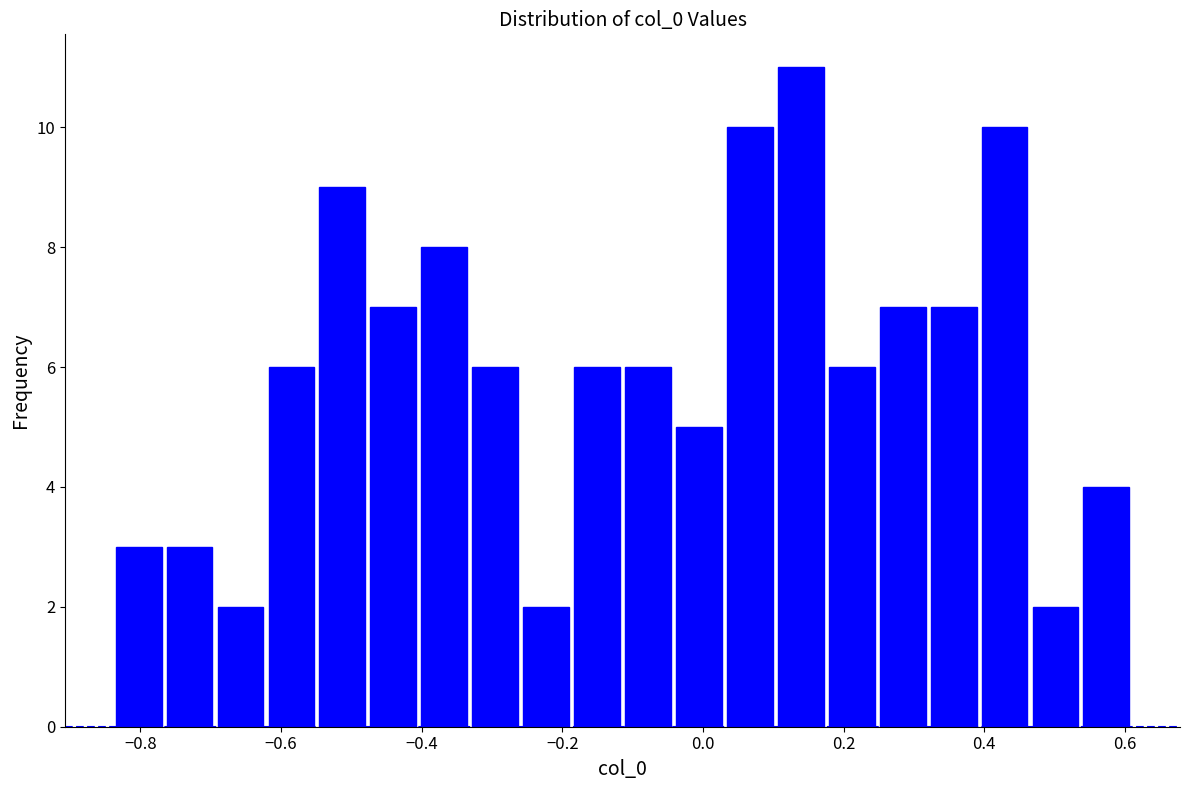

Around what value on the x-axis is the tallest bar? Give the approximate position of its centre, as read against the axis.

0.14